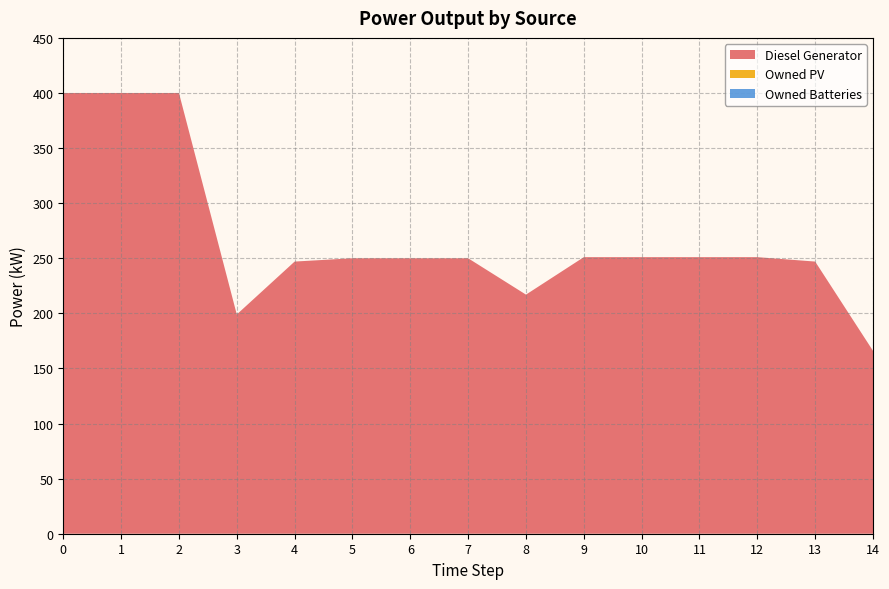

Reading left to right, list all the values displayed in this chart.

Diesel Generator: 0=400	1=400	2=400	3=199	4=247	5=250	6=250	7=250	8=217	9=251	10=251	11=251	12=251	13=247	14=166
Owned PV: 0=0	1=0	2=0	3=0	4=0	5=0	6=0	7=0	8=0	9=0	10=0	11=0	12=0	13=0	14=0
Owned Batteries: 0=0	1=0	2=0	3=0	4=0	5=0	6=0	7=0	8=0	9=0	10=0	11=0	12=0	13=0	14=0